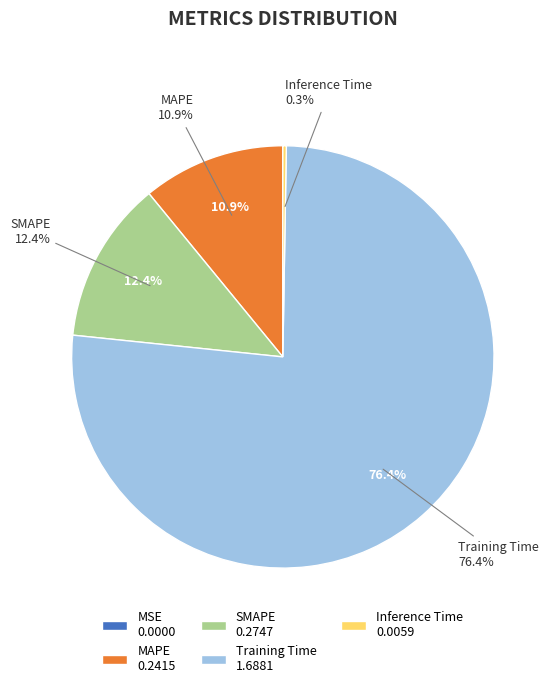

True or false: SMAPE accounts for 12% of the total.

True